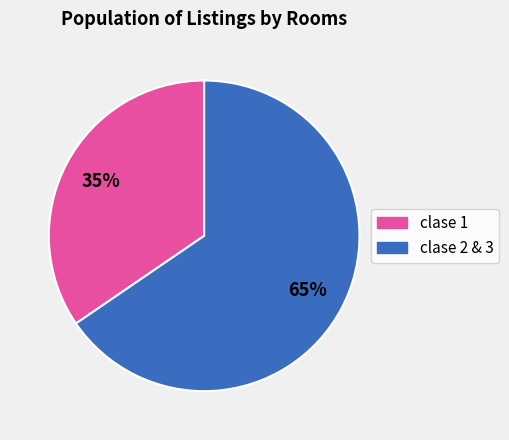

Is there a majority slice in this chart?

Yes